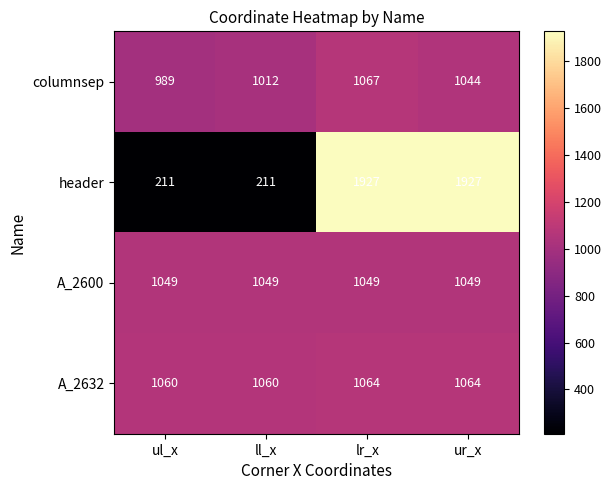

What is the sum of all columnsep values?

4112